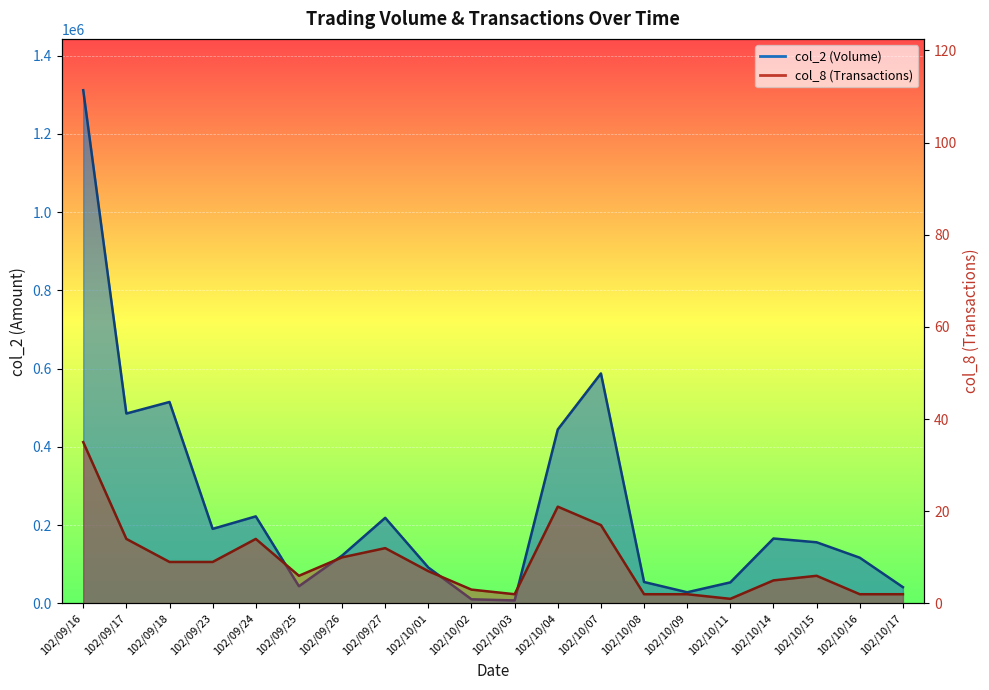

What is the spread (max minus min) of values at 102/09/18?

514861